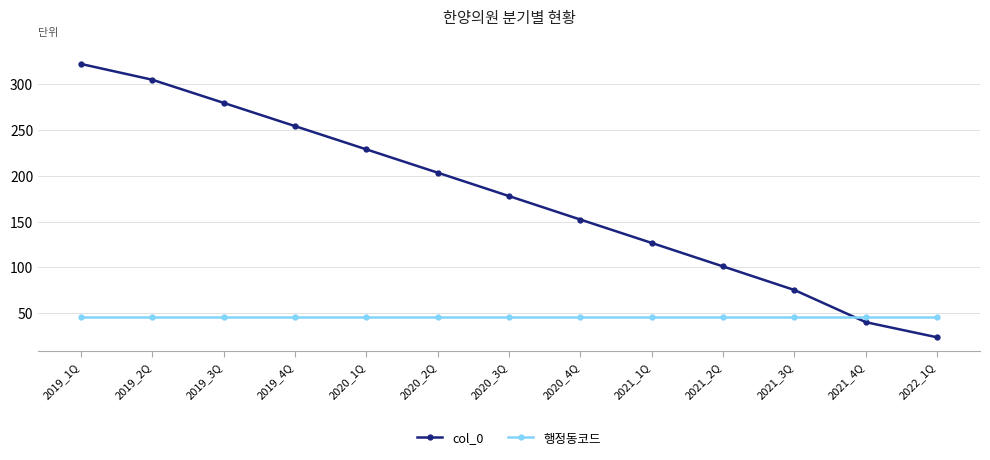

At which category is the sum across all series the highest?

2019_1Q